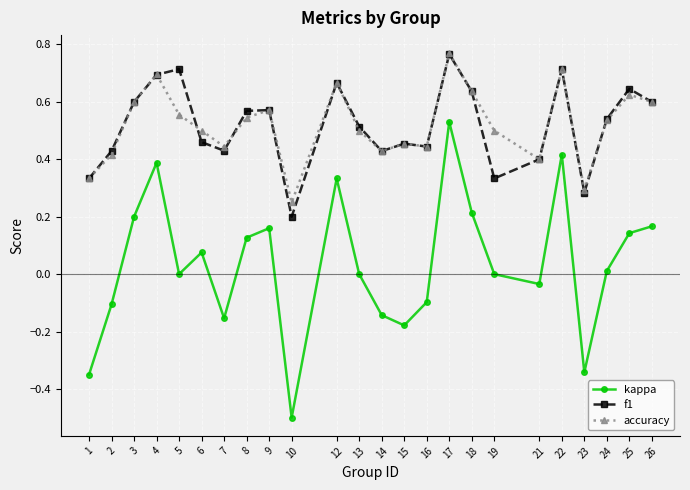

True or false: f1 and kappa cross at least once.

False